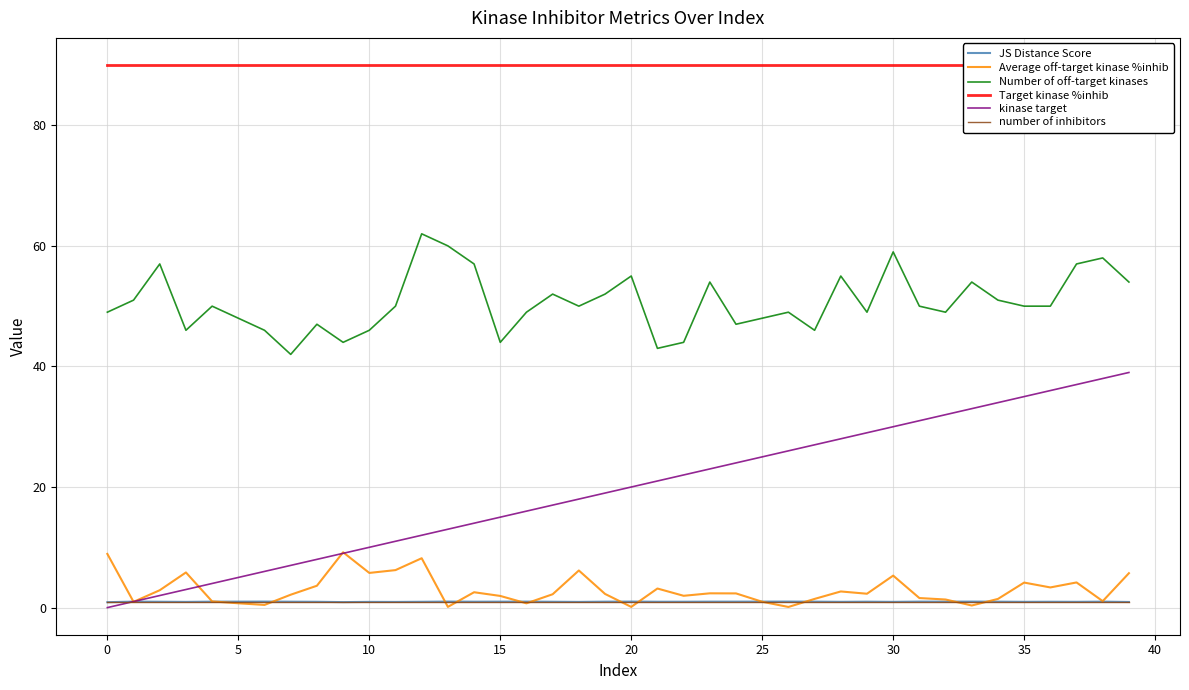

Reading left to right, list all the values displayed in this chart.

JS Distance Score: 0.9	1.0	1.0	0.9	1.0	1.0	1.0	1.0	1.0	0.9	0.9	0.9	1.0	1.0	1.0	1.0	1.0	1.0	0.9	1.0	1.0	1.0	1.0	1.0	1.0	1.0	1.0	1.0	1.0	1.0	1.0	1.0	1.0	1.0	1.0	1.0	1.0	1.0	1.0	0.9
Average off-target kinase %inhib: 8.9	1.0	2.9	5.8	1.0	0.7	0.4	2.1	3.6	9.2	5.8	6.2	8.2	0.1	2.5	1.9	0.7	2.2	6.2	2.3	0.1	3.2	2.0	2.4	2.4	1.0	0.1	1.4	2.7	2.3	5.3	1.6	1.3	0.3	1.4	4.2	3.3	4.2	1.1	5.7
Number of off-target kinases: 49.0	51.0	57.0	46.0	50.0	48.0	46.0	42.0	47.0	44.0	46.0	50.0	62.0	60.0	57.0	44.0	49.0	52.0	50.0	52.0	55.0	43.0	44.0	54.0	47.0	48.0	49.0	46.0	55.0	49.0	59.0	50.0	49.0	54.0	51.0	50.0	50.0	57.0	58.0	54.0
Target kinase %inhib: 90.0	90.0	90.0	90.0	90.0	90.0	90.0	90.0	90.0	90.0	90.0	90.0	90.0	90.0	90.0	90.0	90.0	90.0	90.0	90.0	90.0	90.0	90.0	90.0	90.0	90.0	90.0	90.0	90.0	90.0	90.0	90.0	90.0	90.0	90.0	90.0	90.0	90.0	90.0	90.0
kinase target: 0.0	1.0	2.0	3.0	4.0	5.0	6.0	7.0	8.0	9.0	10.0	11.0	12.0	13.0	14.0	15.0	16.0	17.0	18.0	19.0	20.0	21.0	22.0	23.0	24.0	25.0	26.0	27.0	28.0	29.0	30.0	31.0	32.0	33.0	34.0	35.0	36.0	37.0	38.0	39.0
number of inhibitors: 1.0	1.0	1.0	1.0	1.0	1.0	1.0	1.0	1.0	1.0	1.0	1.0	1.0	1.0	1.0	1.0	1.0	1.0	1.0	1.0	1.0	1.0	1.0	1.0	1.0	1.0	1.0	1.0	1.0	1.0	1.0	1.0	1.0	1.0	1.0	1.0	1.0	1.0	1.0	1.0